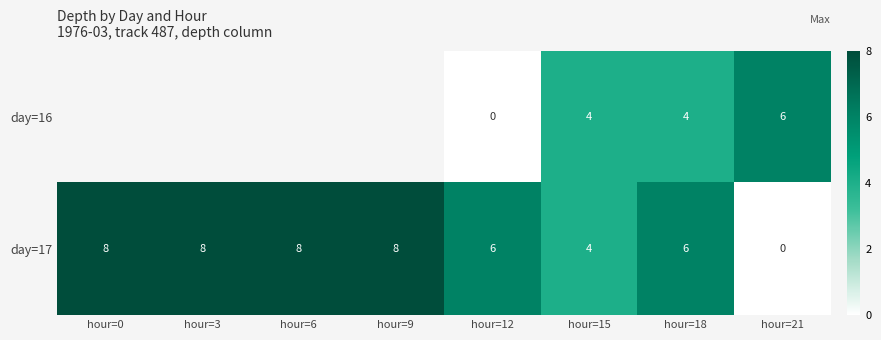

True or false: day=17 has a value of 8 at hour=0.

True